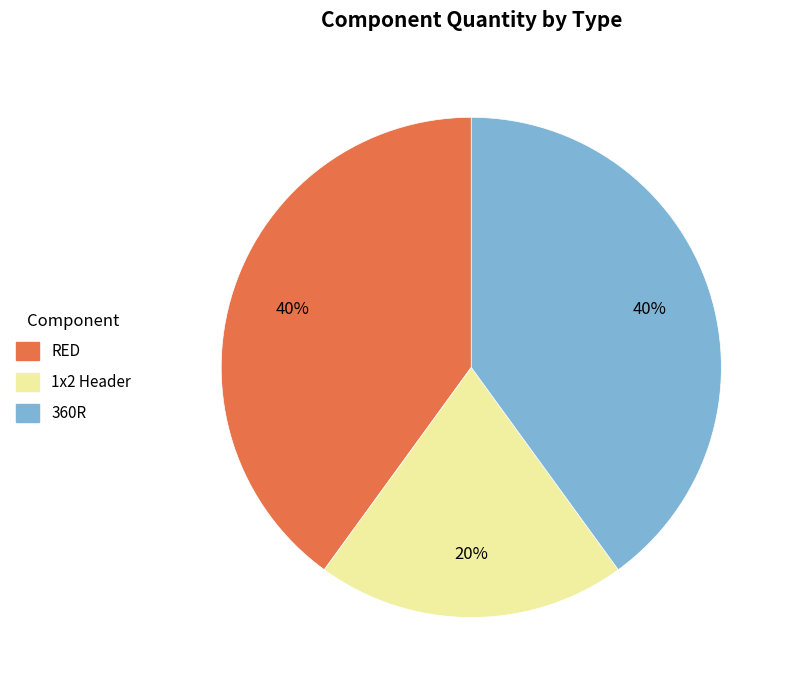

To the nearest percent, what portion does 360R represent?

40%